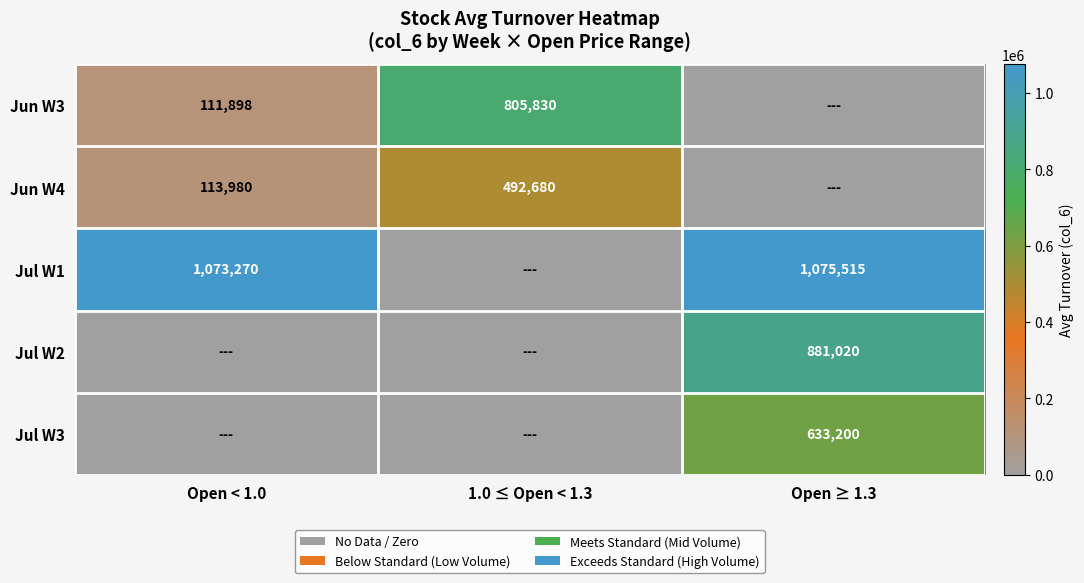

What is the total value across all series at Open ≥ 1.3?

2589735.0